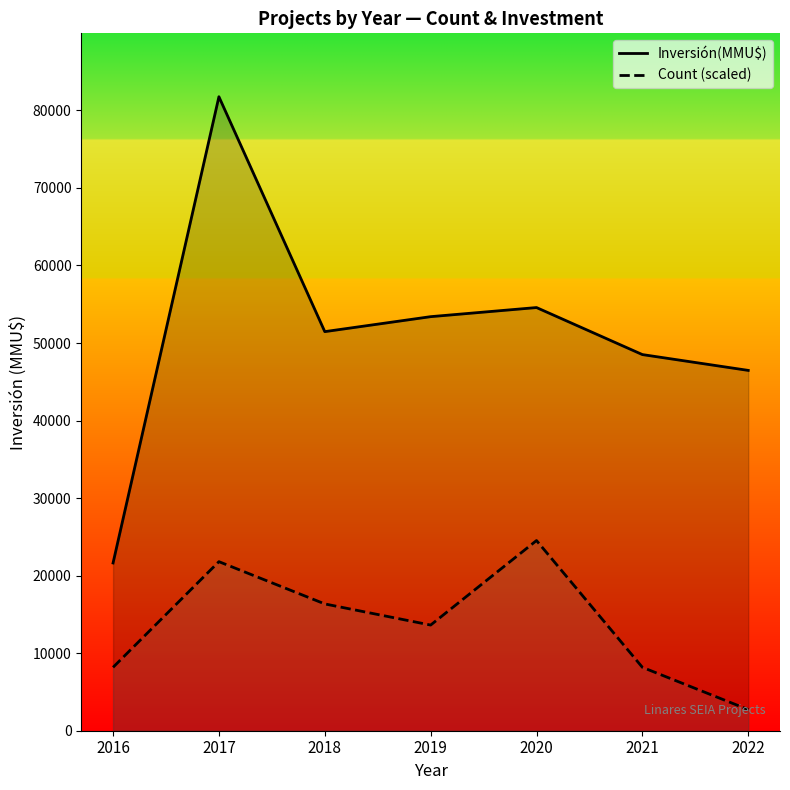

Is the value of Count (scaled) at 2019 greater than the value of Inversión(MMU$) at 2018?

No